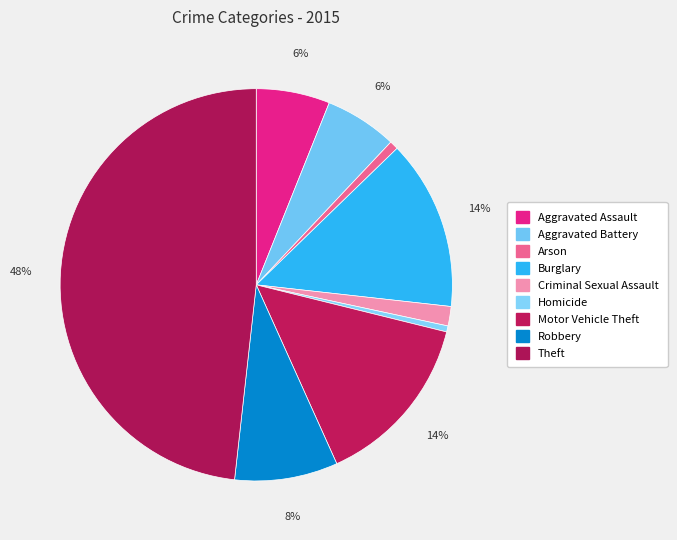

How many segments does this pie chart have?

9